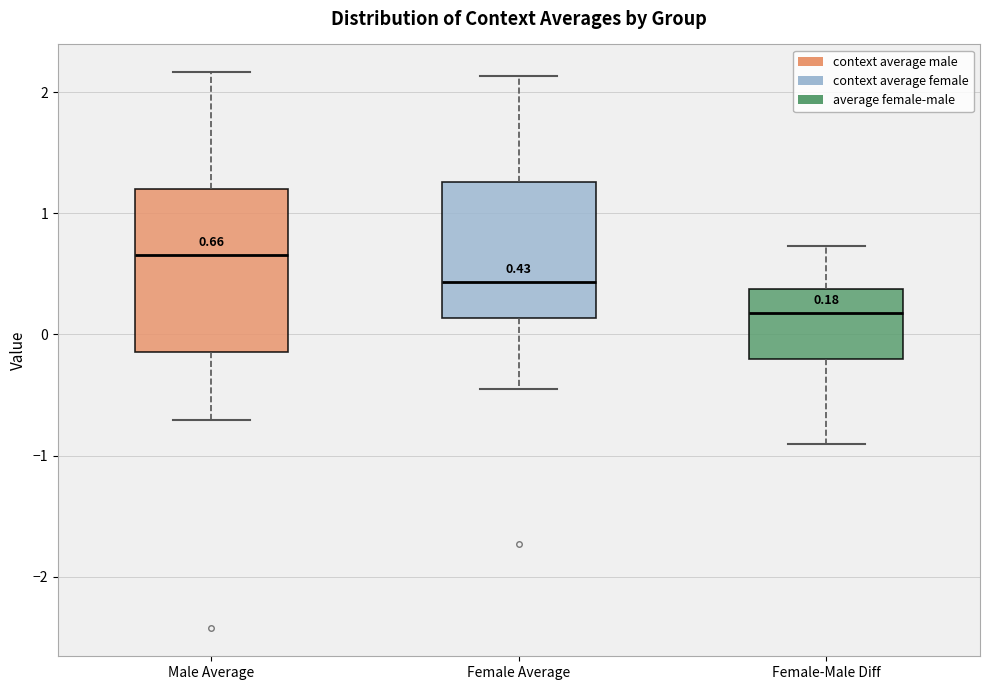

Which box is the tallest, from its lower edge to its upper edge?

Male Average